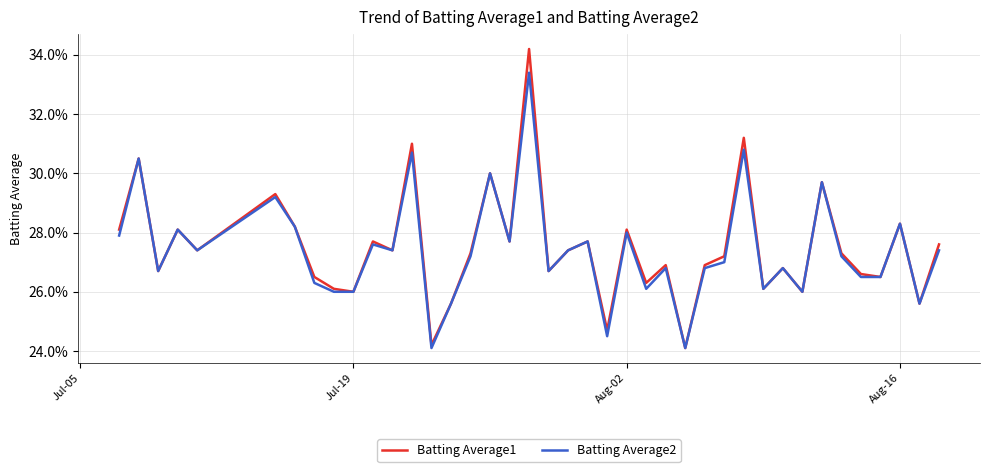

What are all the series names shown in the legend?

Batting Average1, Batting Average2